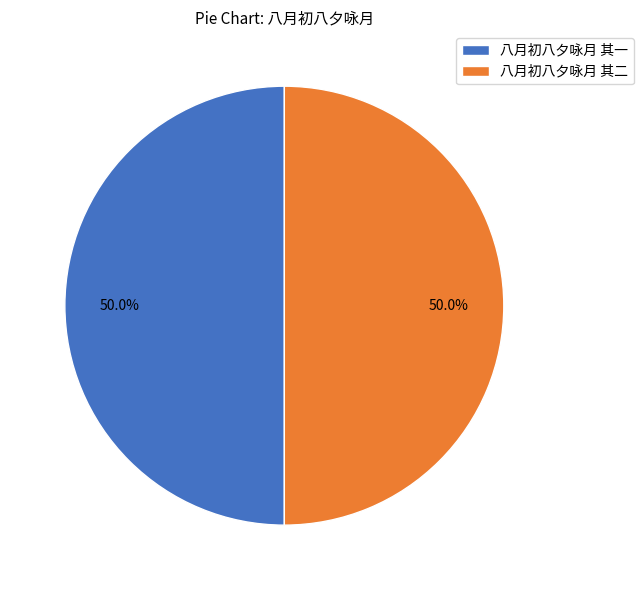

To the nearest percent, what is the average slice percentage?

50%